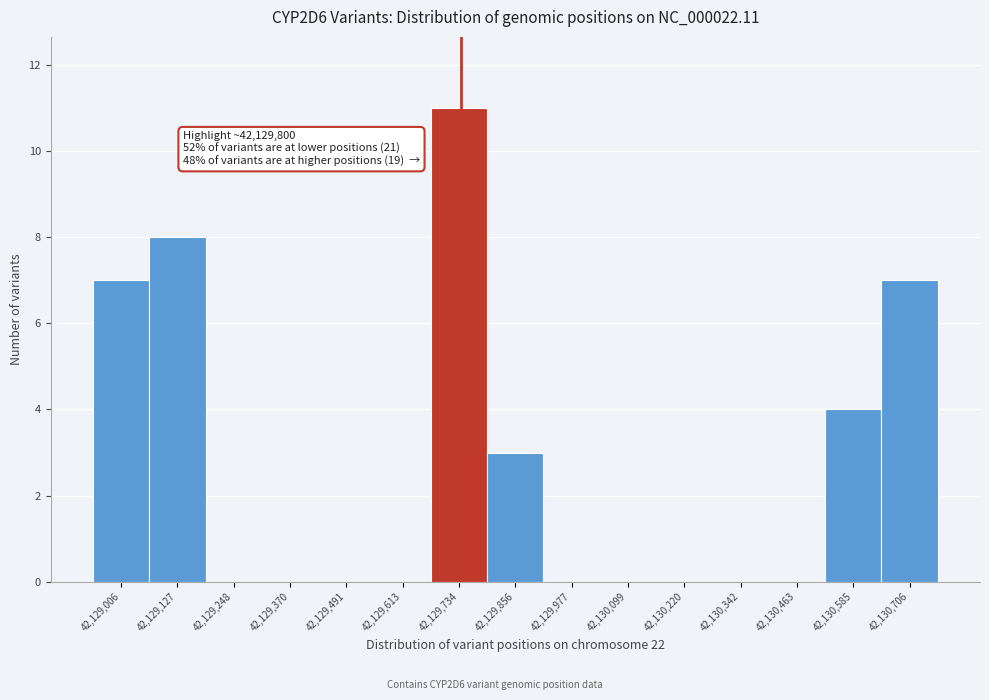

Reading left to right, list all the values displayed in this chart.

42,129,006=7	42,129,127=8	42,129,248=0	42,129,370=0	42,129,491=0	42,129,613=0	42,129,734=11	42,129,856=3	42,129,977=0	42,130,099=0	42,130,220=0	42,130,342=0	42,130,463=0	42,130,585=4	42,130,706=7